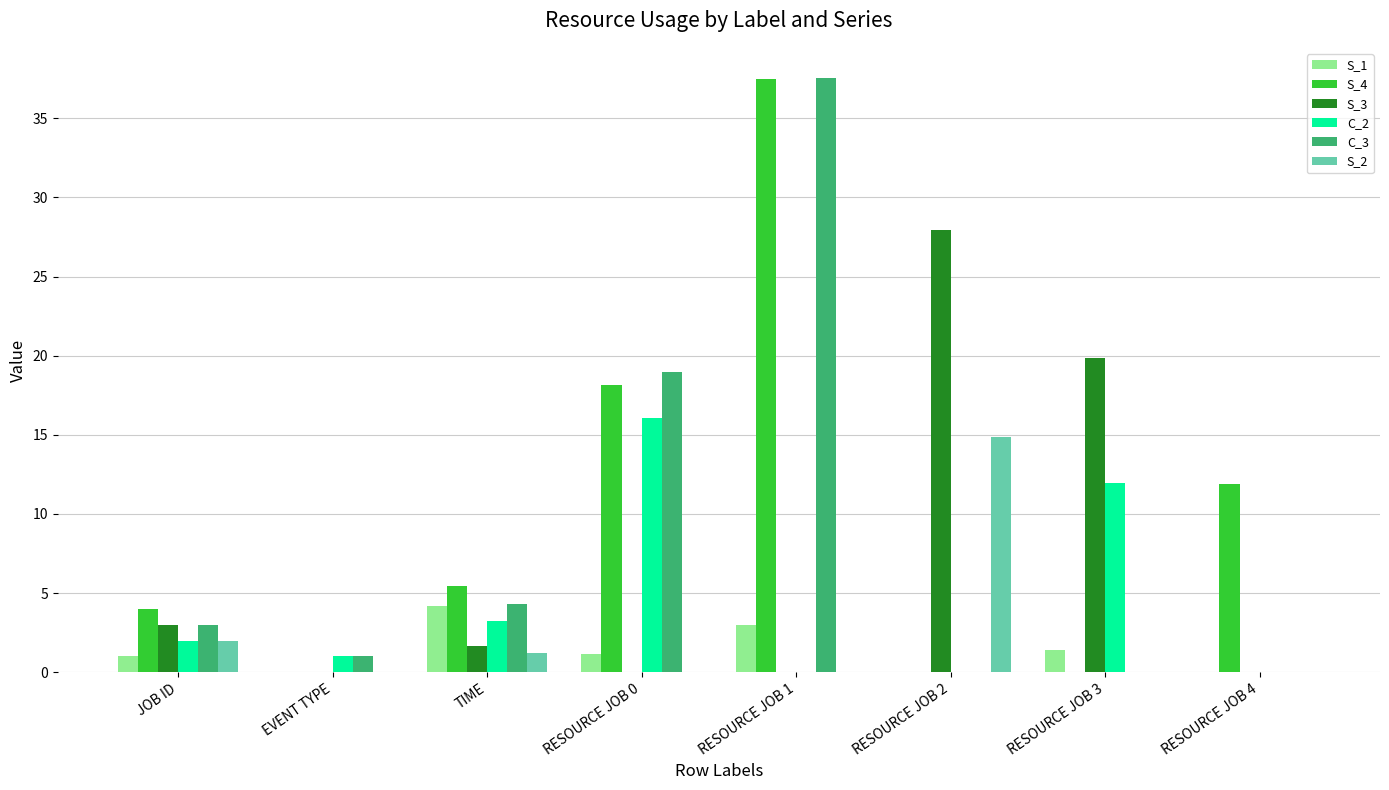

How many values in the S_3 series exceed 1?

4